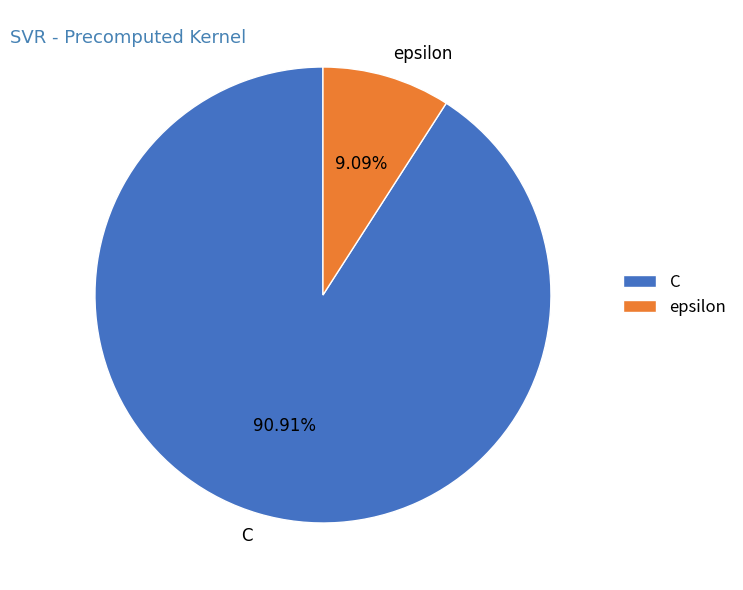

Count the number of slices in the pie.

2